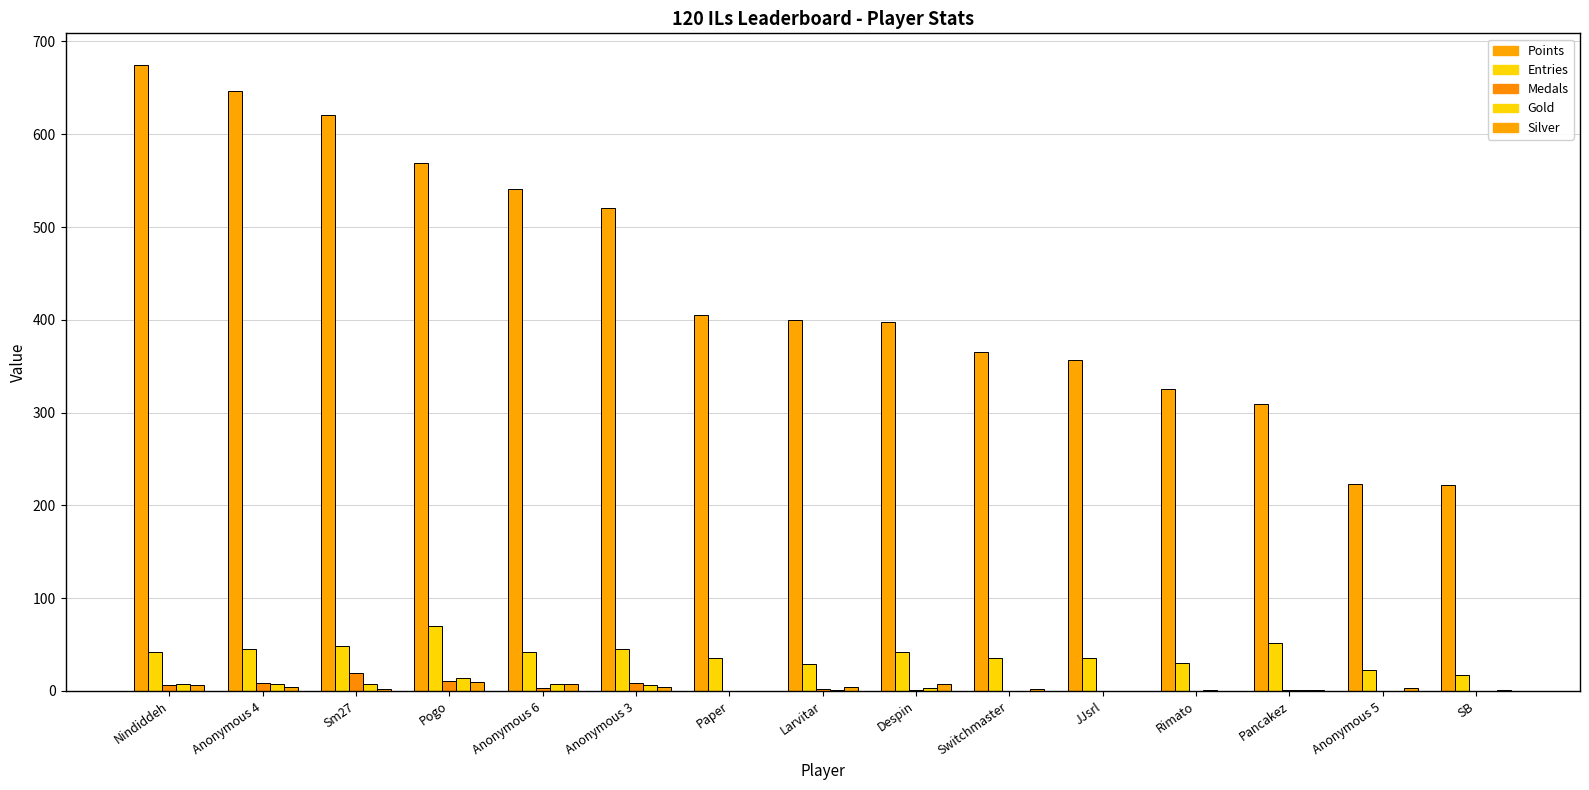

Count the number of data series in this chart.

5